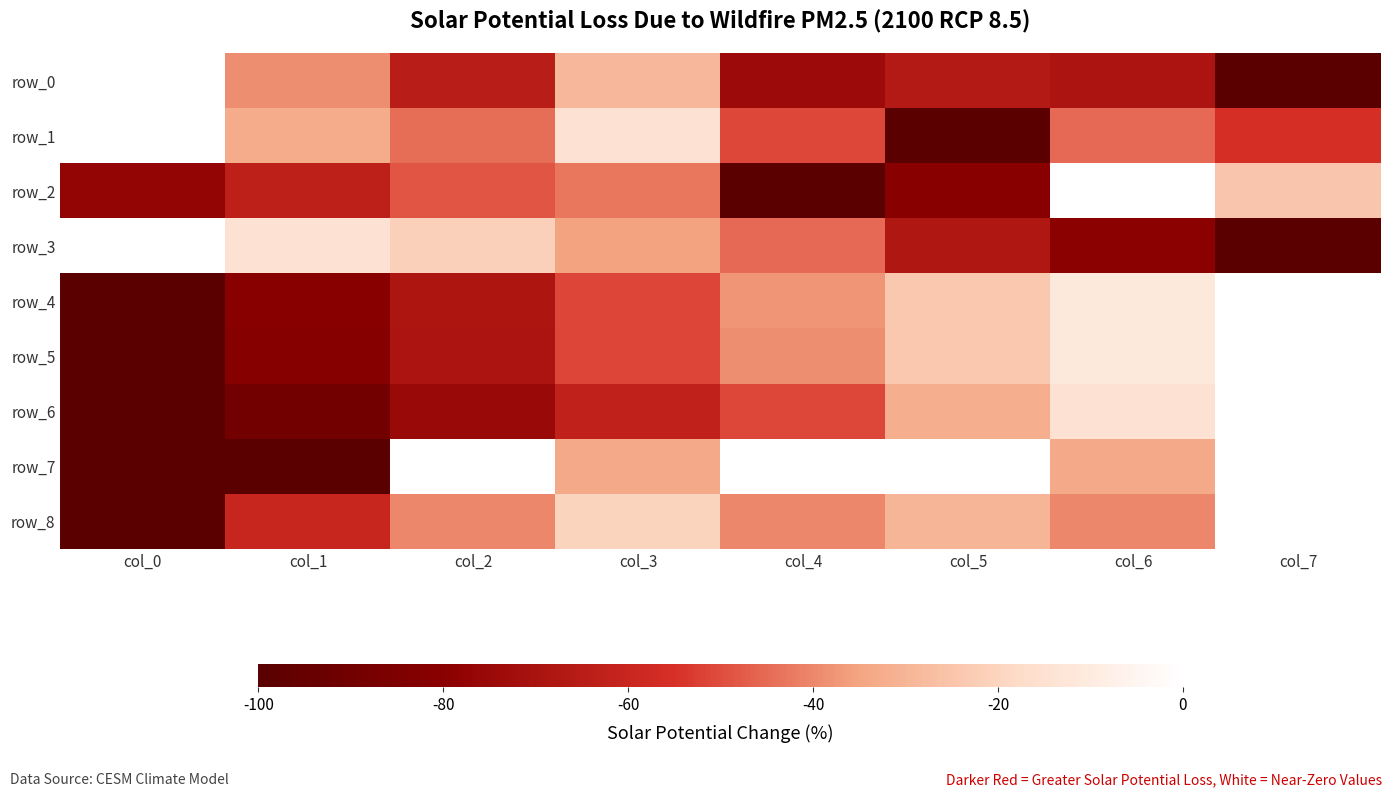

At which label does row_2 first exceed -48?

col_3